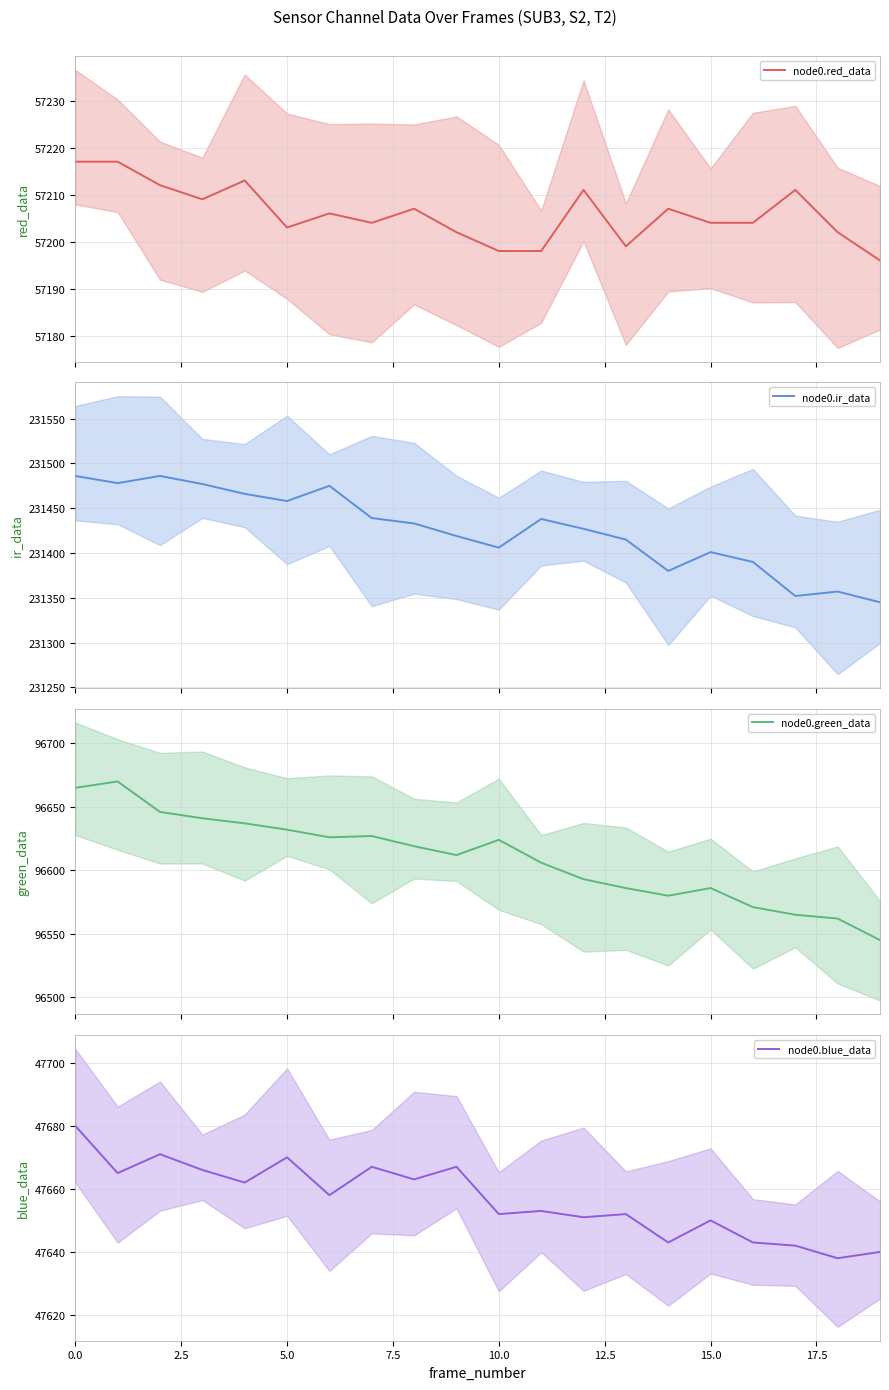

List the series in order of their peak value, highest first.

node0.ir_data, node0.green_data, node0.red_data, node0.blue_data